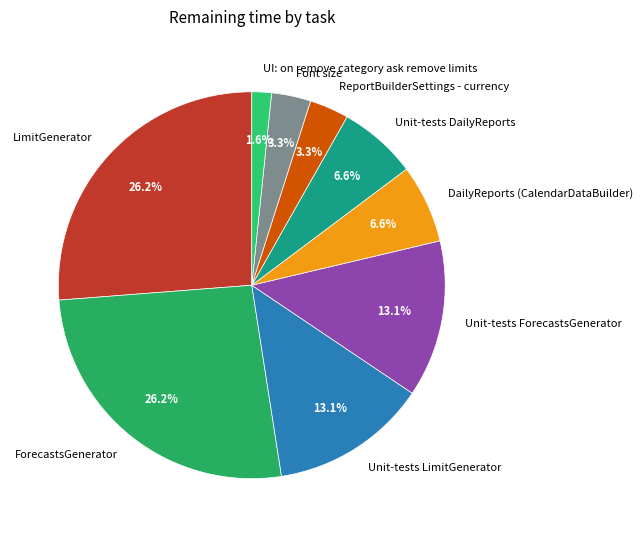

To the nearest percent, what is the average slice percentage?

11%